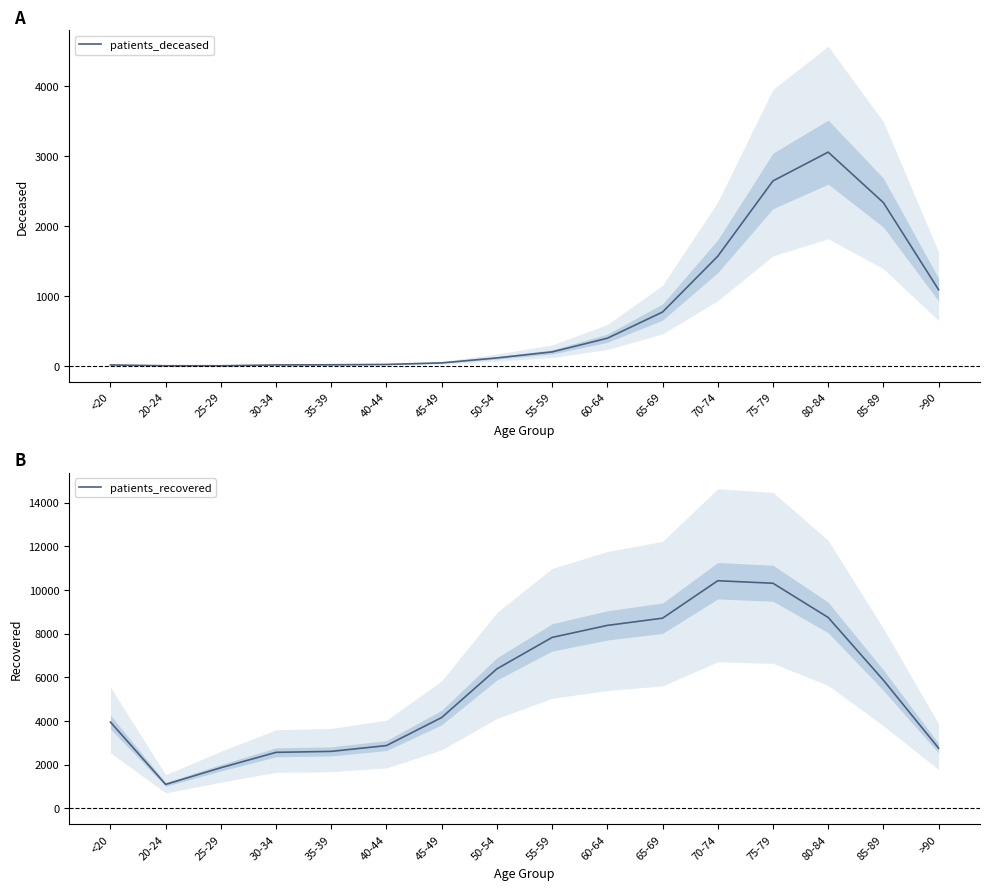

True or false: patients_deceased and patients_recovered intersect in this chart.

False